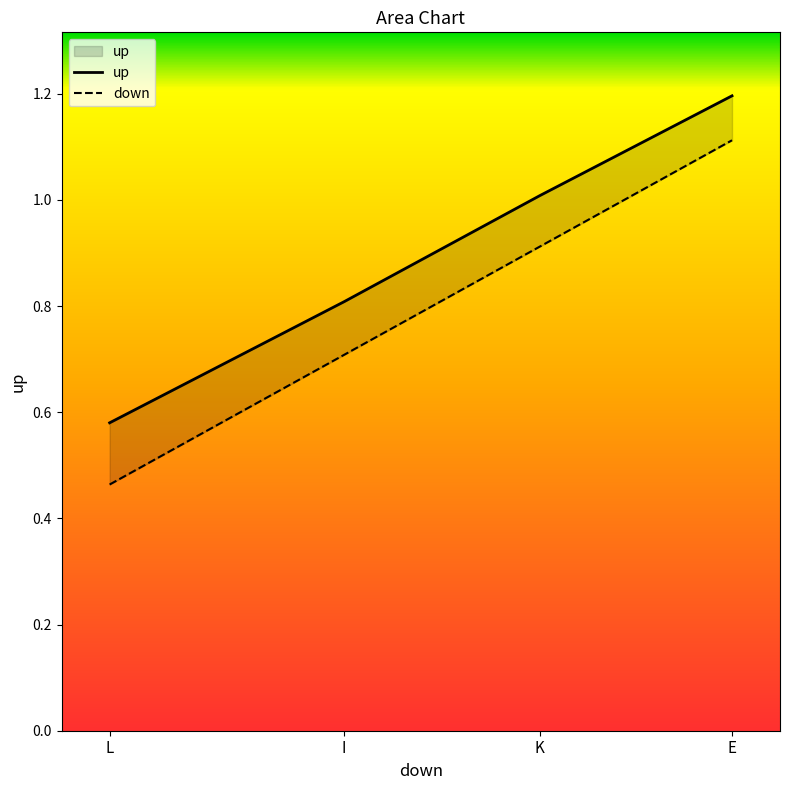

What is the value of the 1st point from the left?

0.6